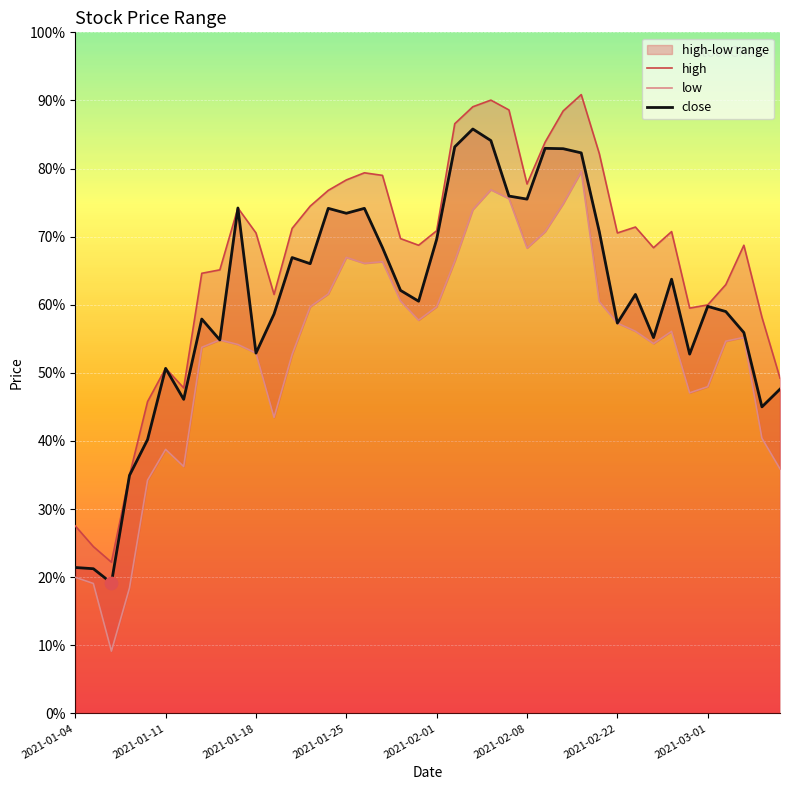

Is the value of close at 30 greater than the value of high at 34?

No